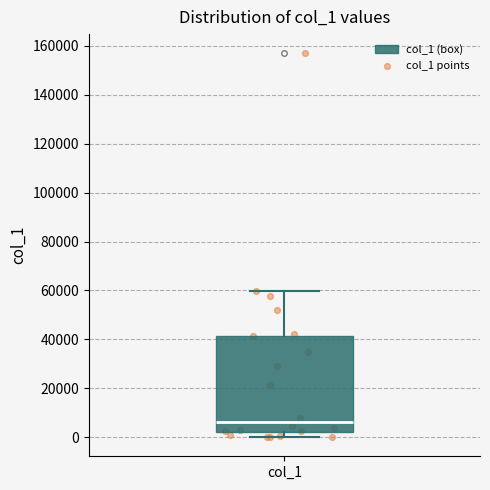

Read this box plot against the y-axis: the position of the median line, the range covered by the box, and the ends of both whiskers. The values are not printed on the chart, so give them approximately, as read against the axis.

median 6000, box 2000 to 42000, whiskers 0 to 60000